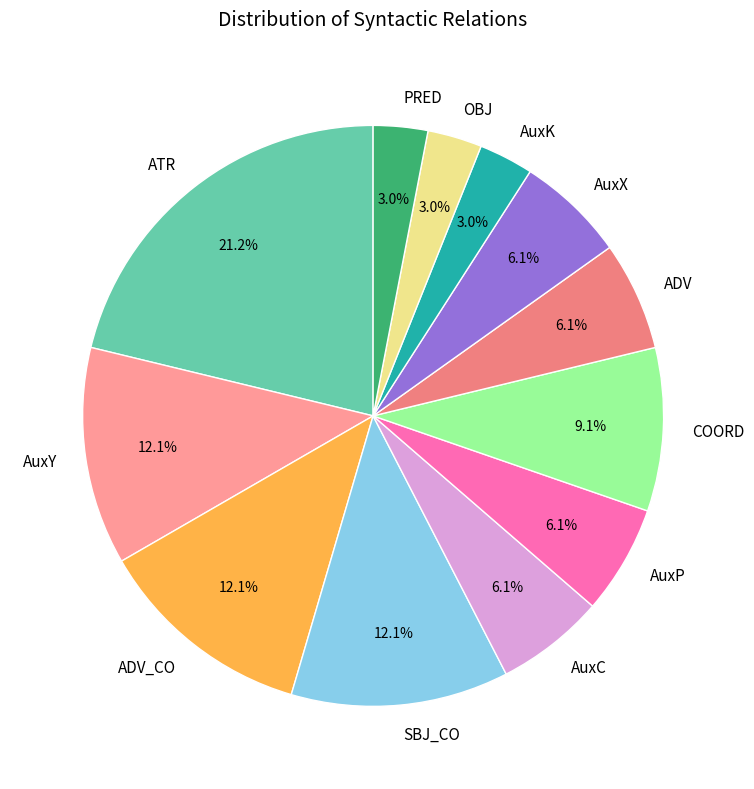

Is it true that ADV is 1% of the pie?

False